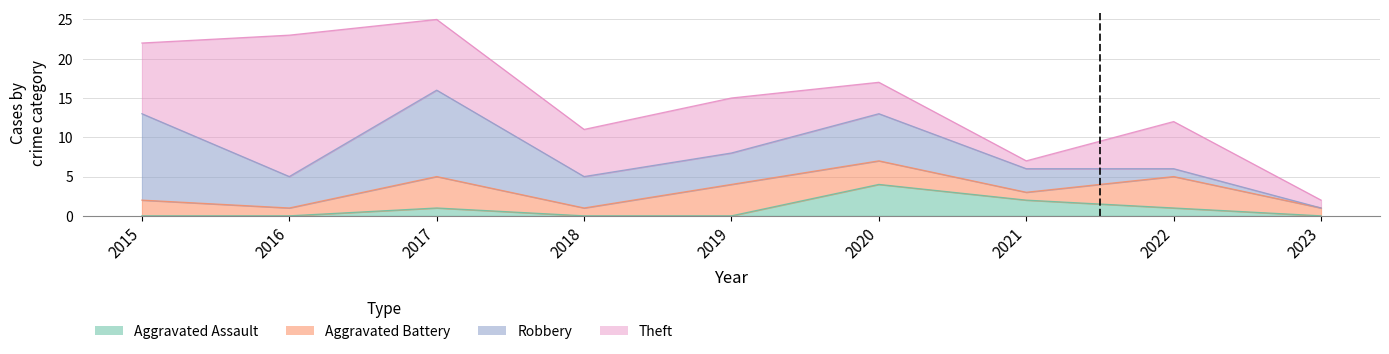

Which series ends up on top after the final intersection of Robbery and Aggravated Battery?

Aggravated Battery